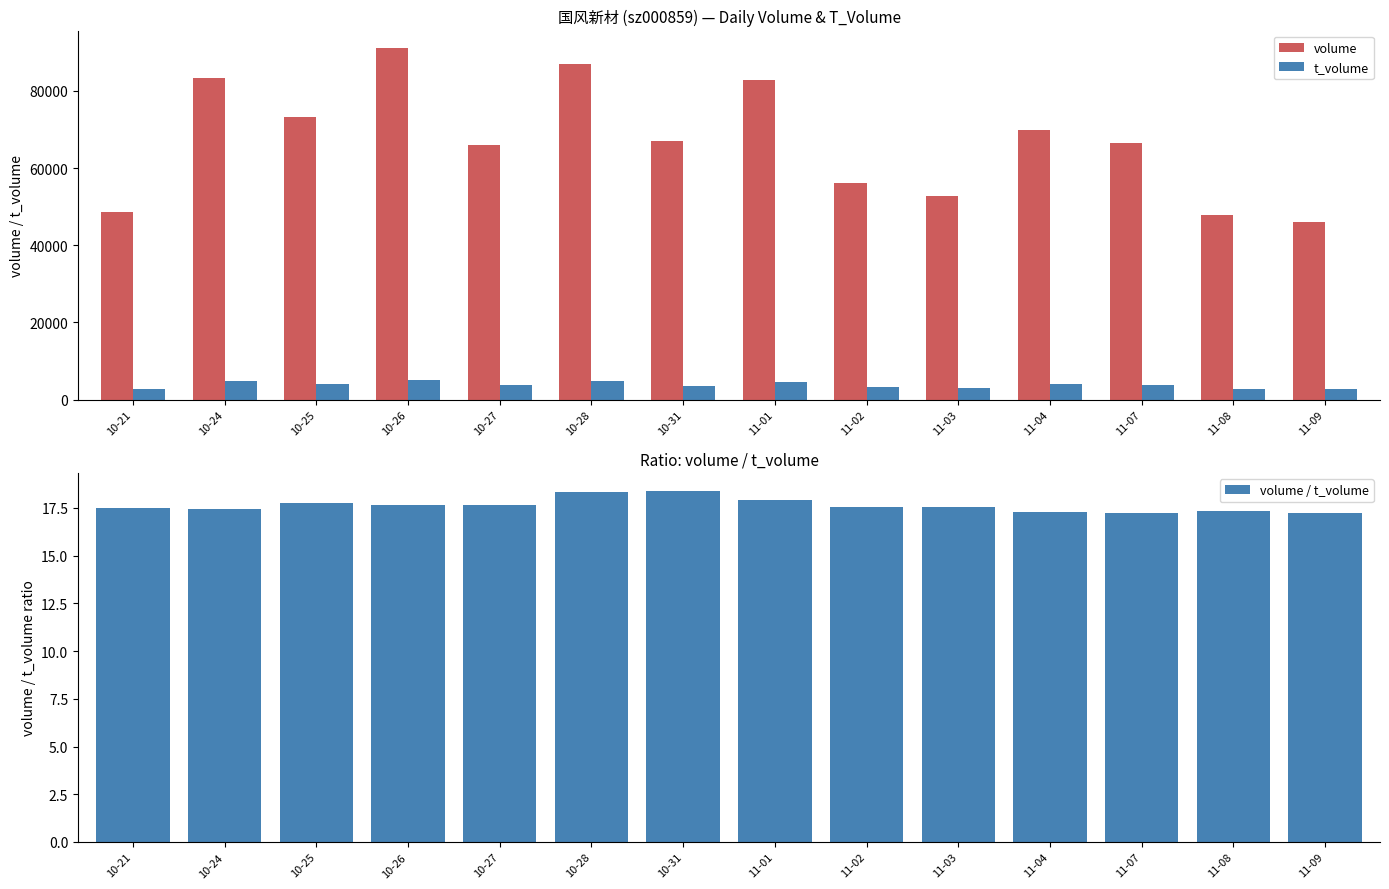

Rank the series at 11-08 from lowest to highest value.

volume / t_volume, t_volume, volume